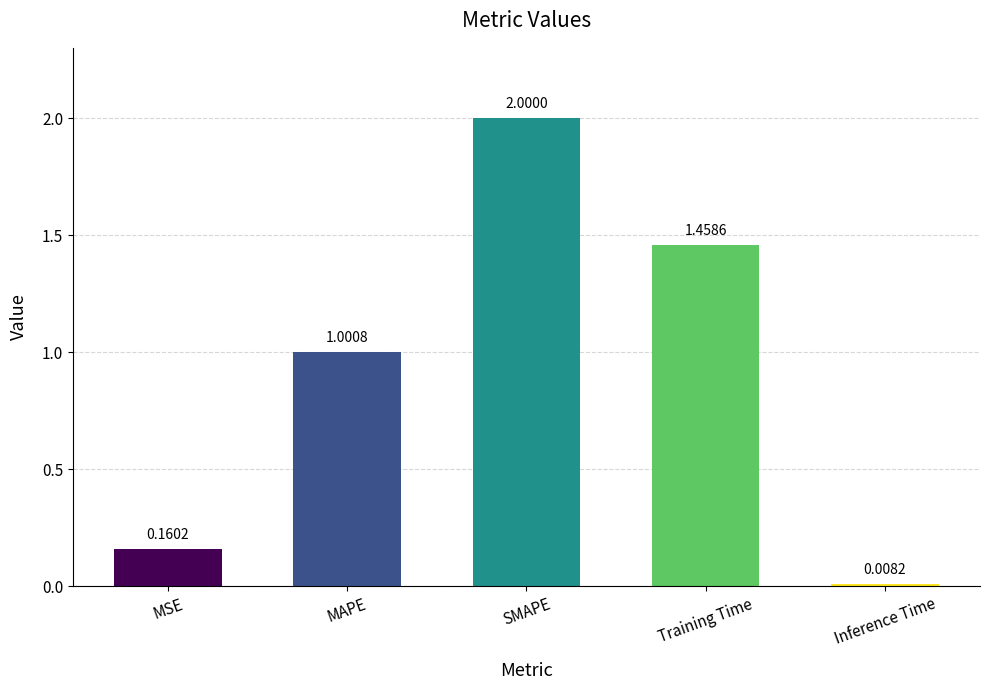

How many bars are there in total?

5